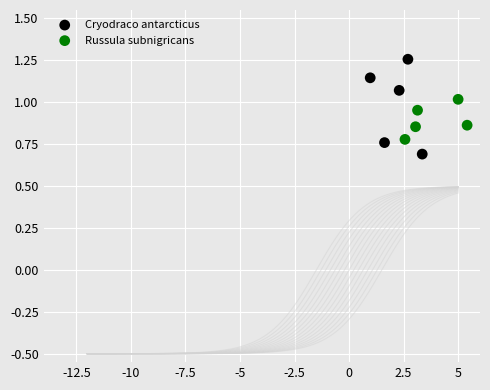

Which series has the widest spread of Y values?

Cryodraco antarcticus